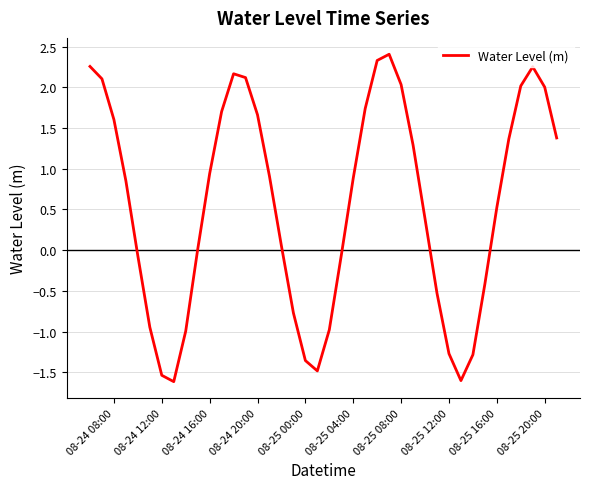

What is the minimum value shown in the chart?

-1.6